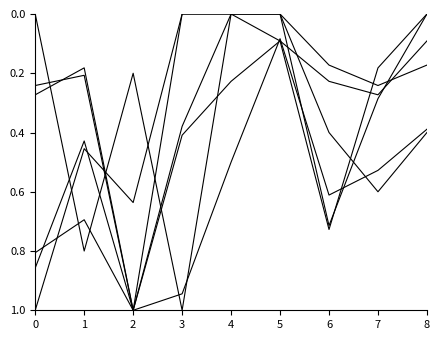

Is this an area chart (filled region under the line)?

No